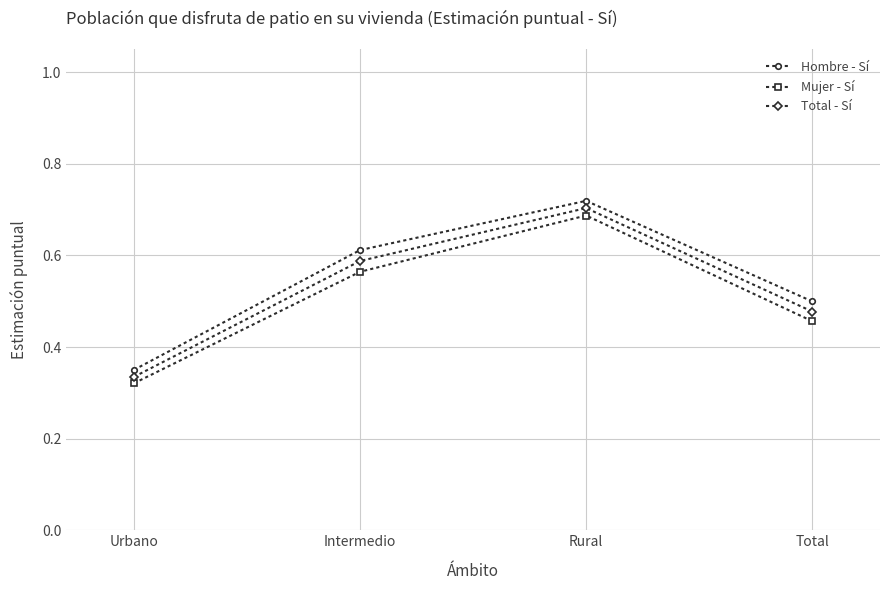

At how many categories does at least one series exceed 0?

4